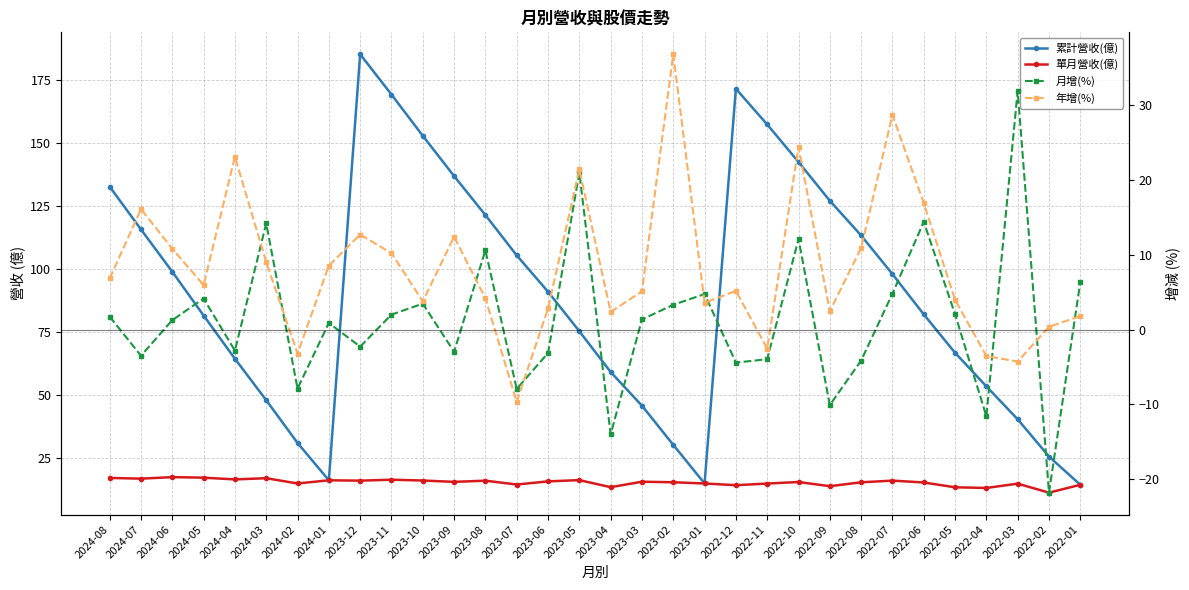

The 月增(%) series shows 6.4 at 2022-01. True or false?

True